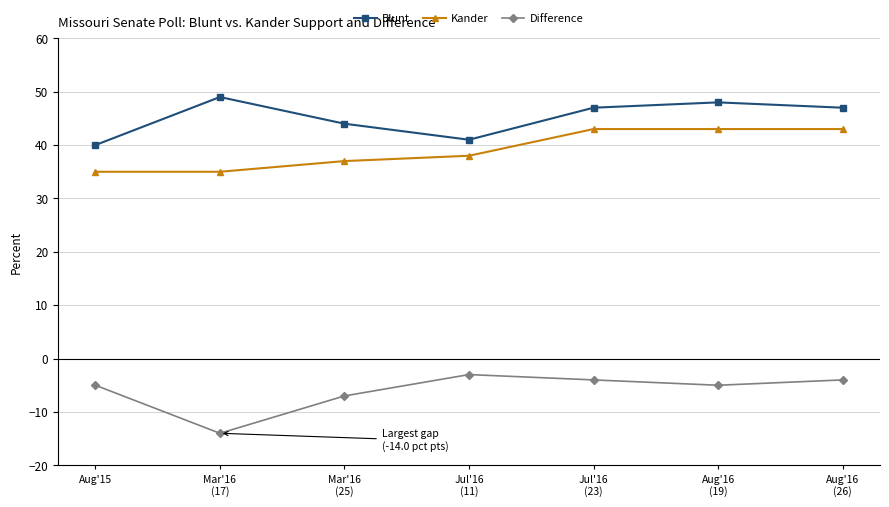

List the series in order of their peak value, highest first.

Blunt, Kander, Difference